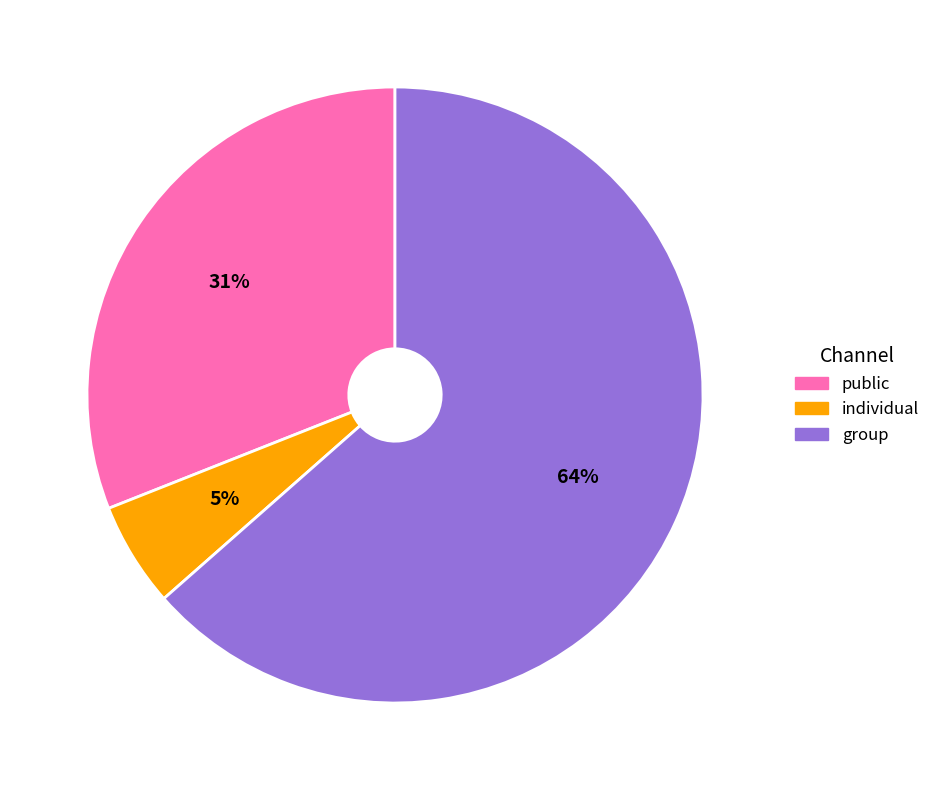

Does any single category account for the majority?

Yes